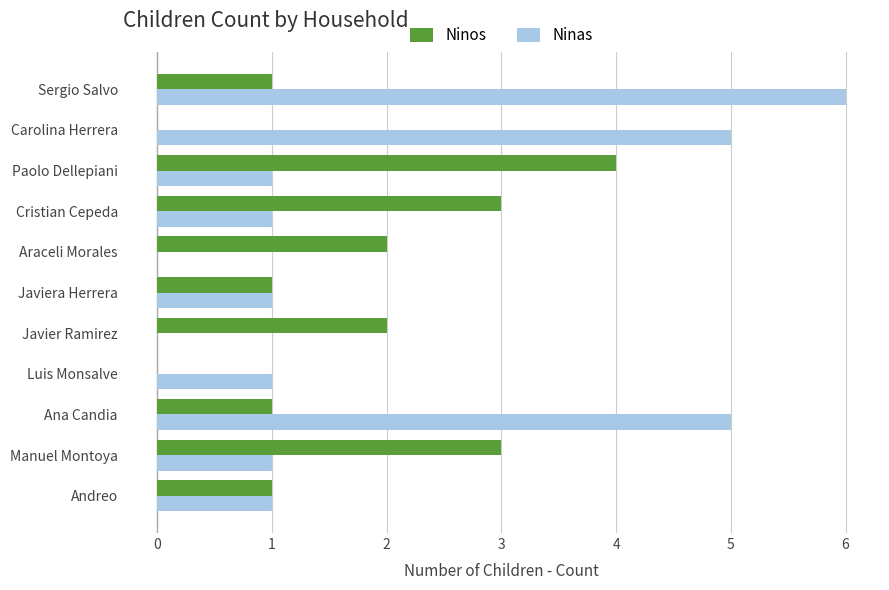

Which category has the highest value in the Ninas series?

Sergio Salvo